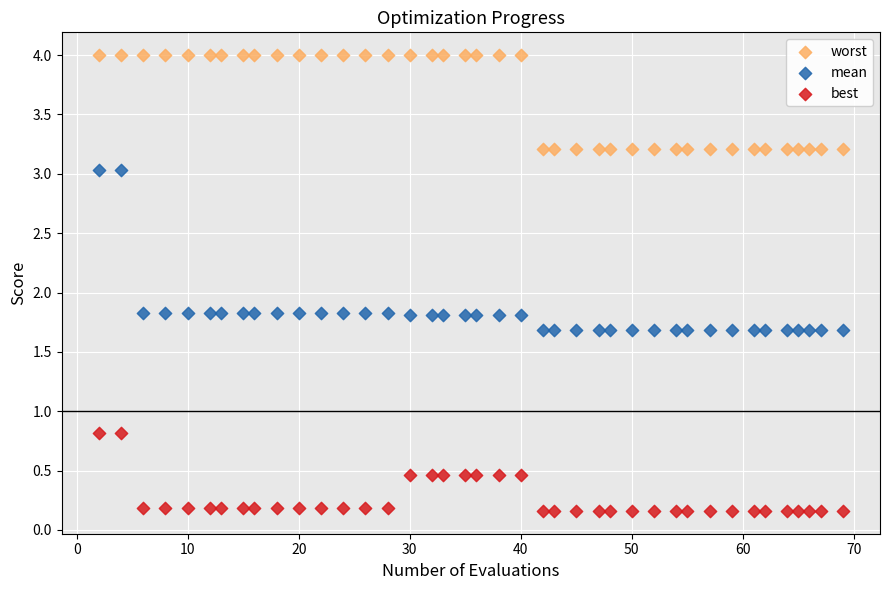

Which series reaches the maximum Y coordinate?

worst